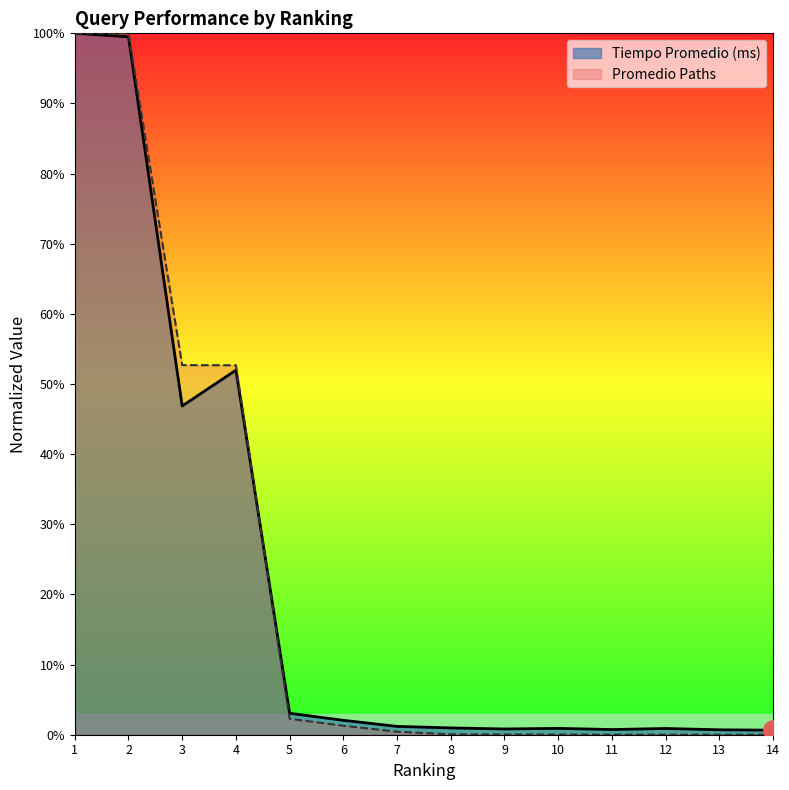

Where is the first local minimum for Tiempo Promedio (ms)?

3